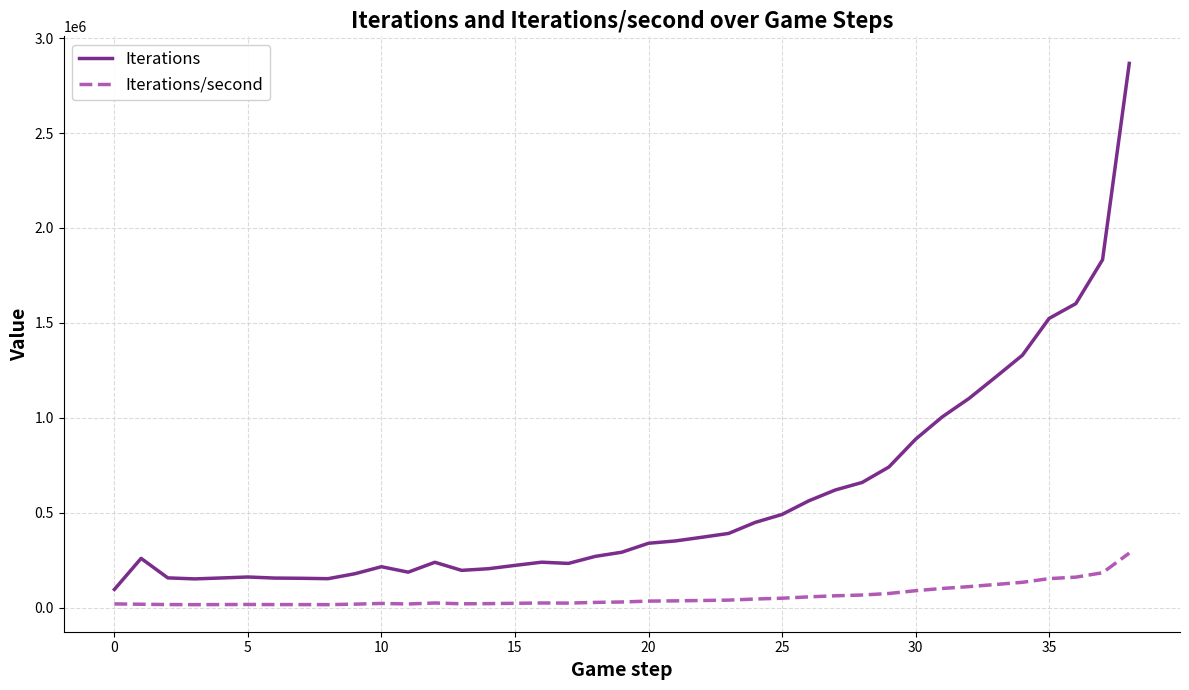

True or false: Iterations and Iterations/second intersect in this chart.

False